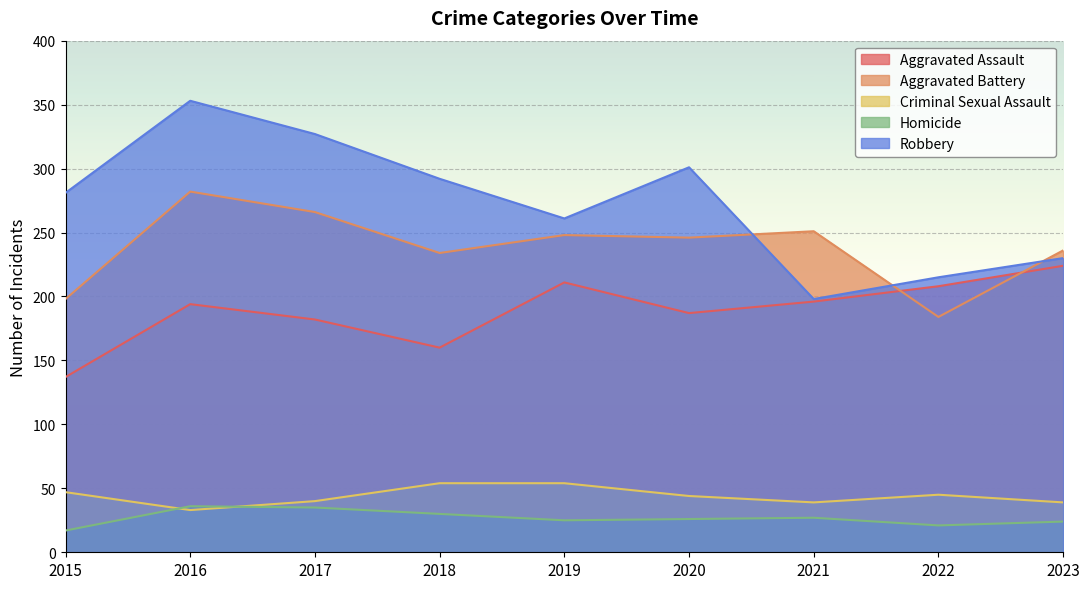

Is the value of Aggravated Assault at 2018 greater than the value of Robbery at 2020?

No